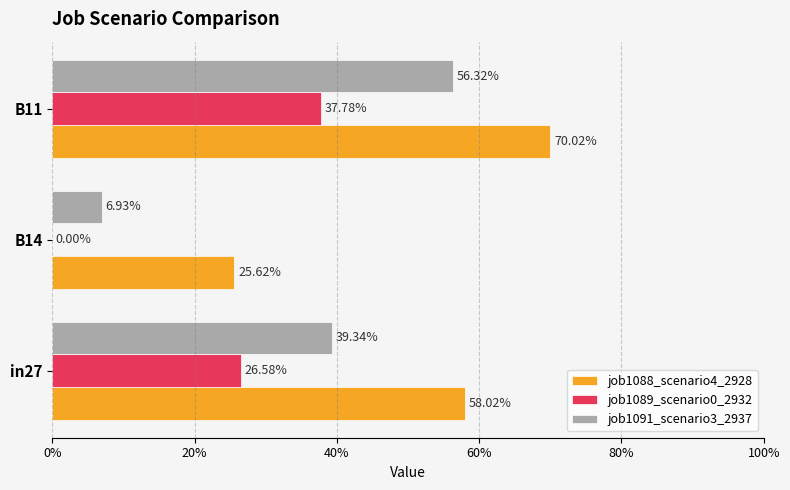

Rank the series by their average value, from highest to lowest.

job1088_scenario4_2928, job1091_scenario3_2937, job1089_scenario0_2932